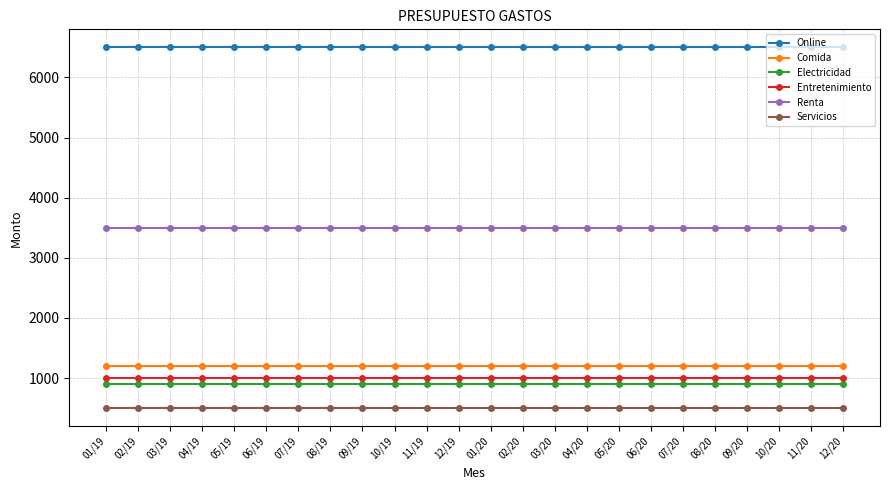

True or false: Entretenimiento and Servicios cross at least once.

False